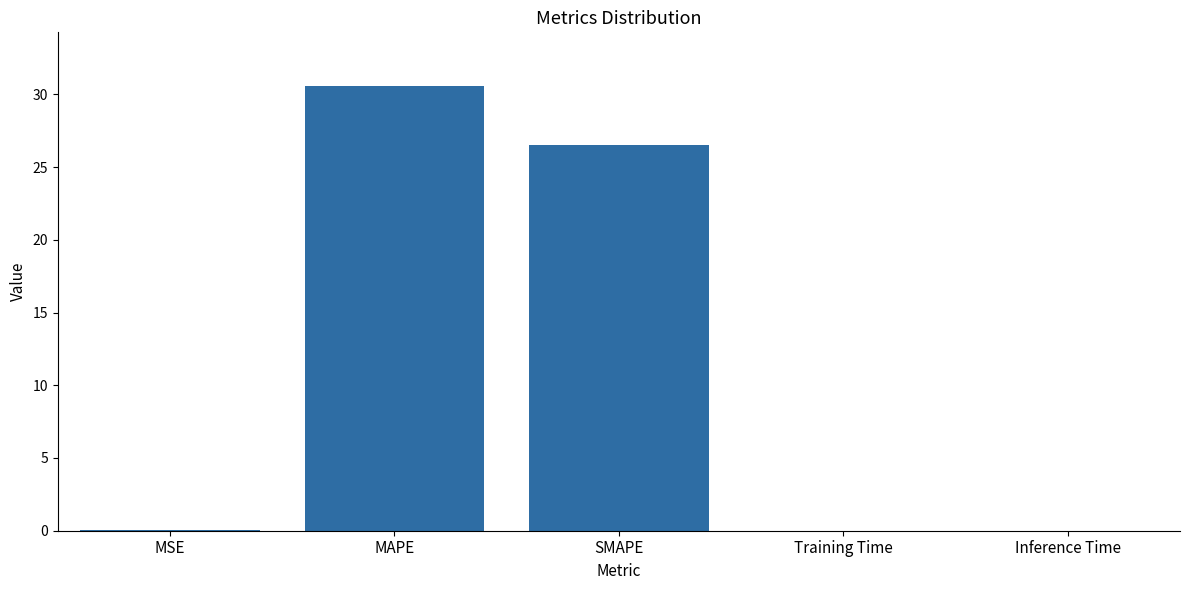

What is the average value?

11.4